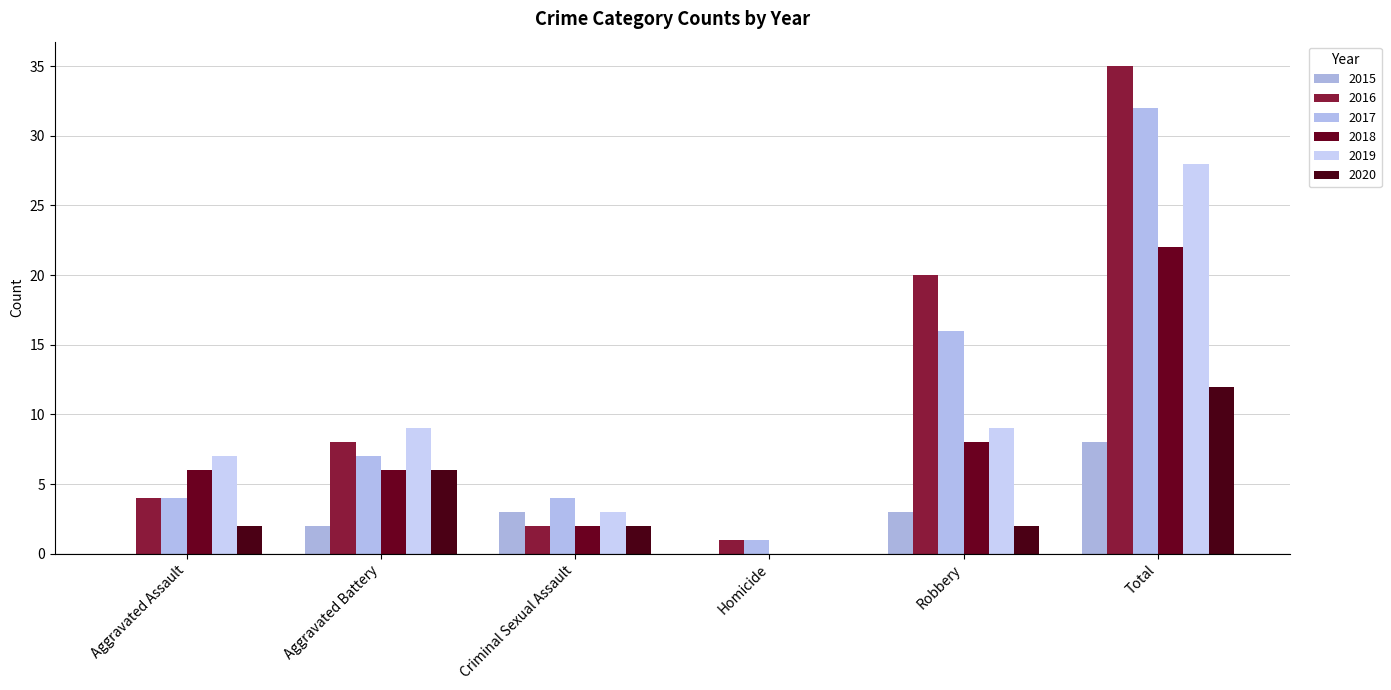

What is the approximate value of 2016 at Total?

35